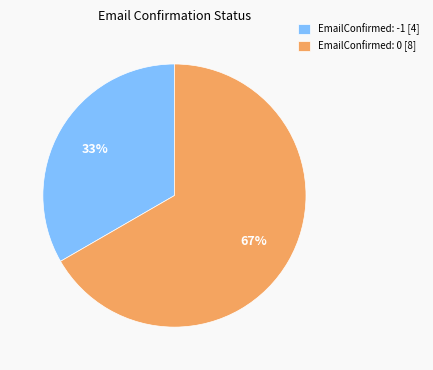

To the nearest percent, what is the average slice percentage?

50%